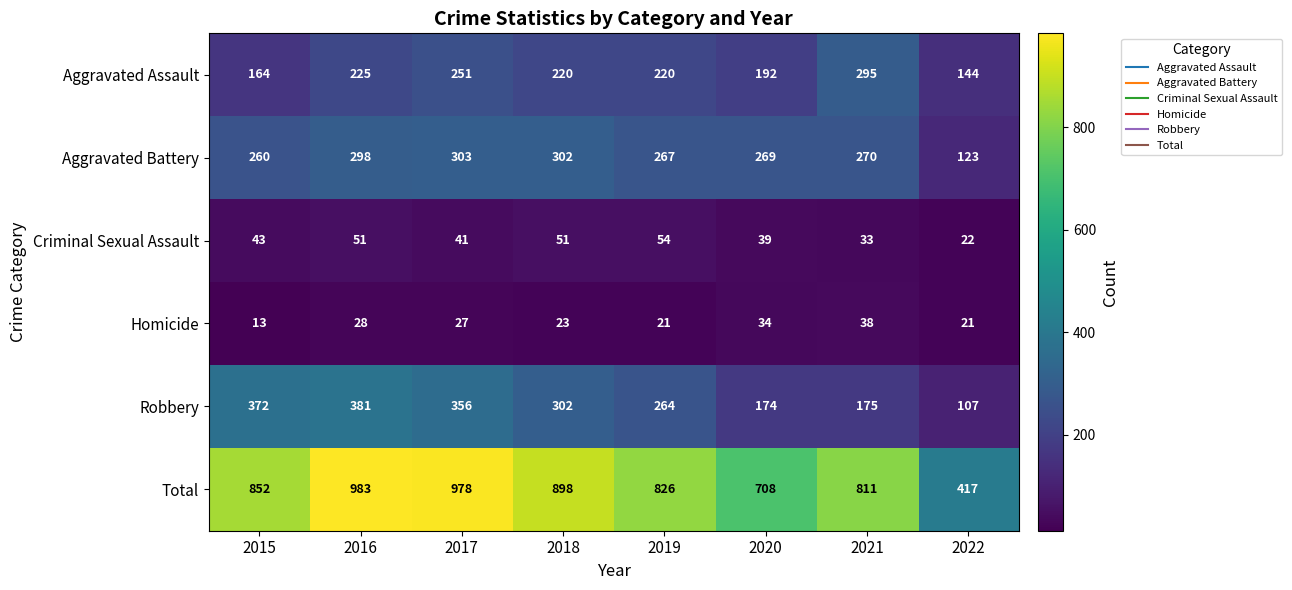

What is the sum of all Total values?

6473